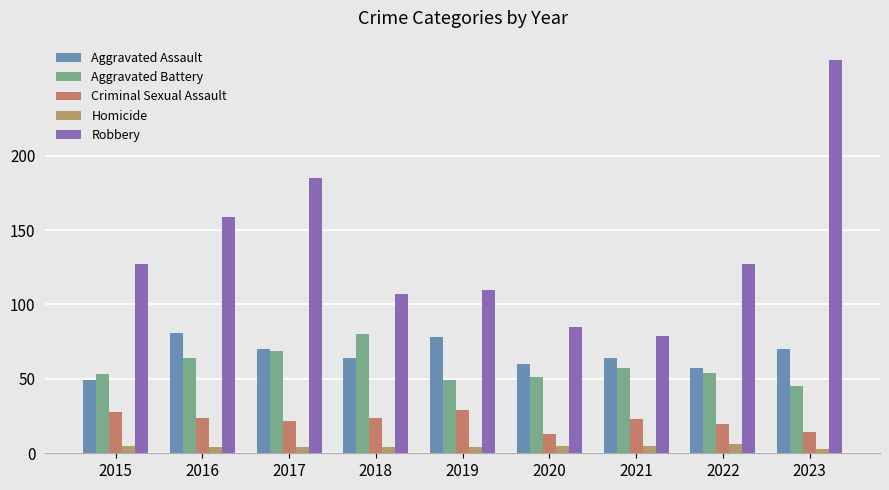

What is the highest value of the Robbery series?

264